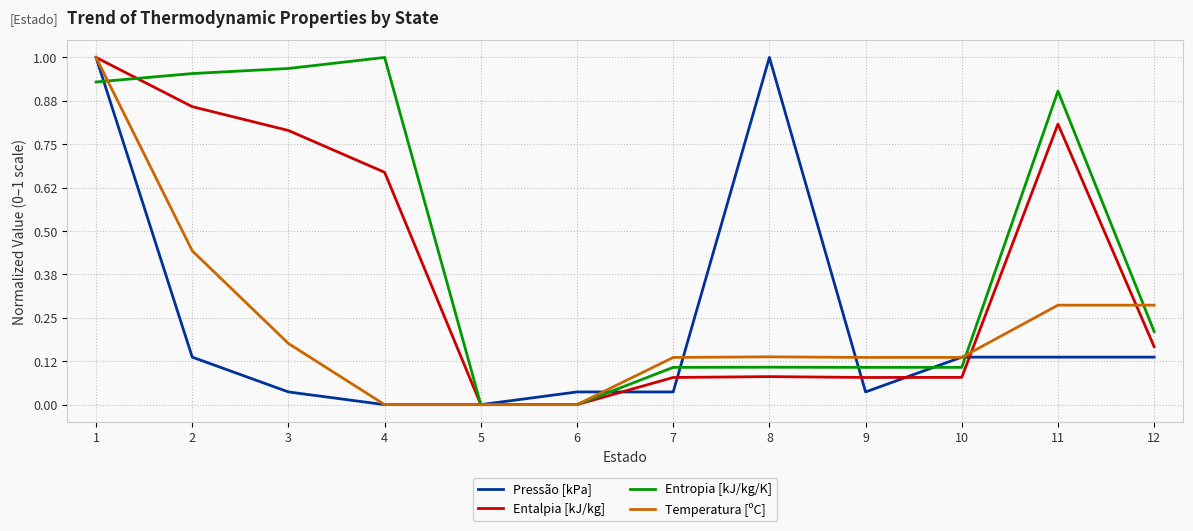

Between 9 and 11, which series saw the biggest shift?

Entropia [kJ/kg/K]